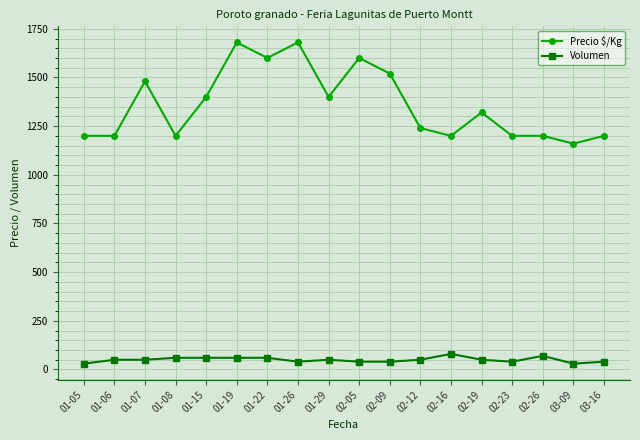

List the series in order of their overall mean, lowest first.

Volumen, Precio $/Kg